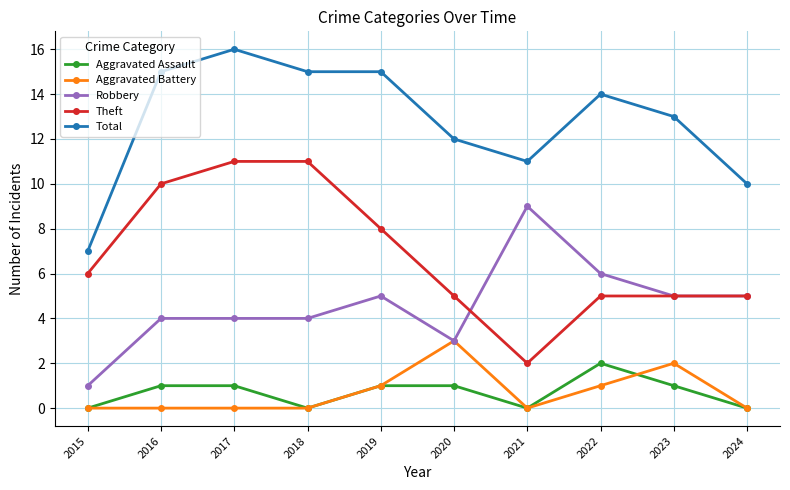

Where is the first local minimum for Theft?

2021